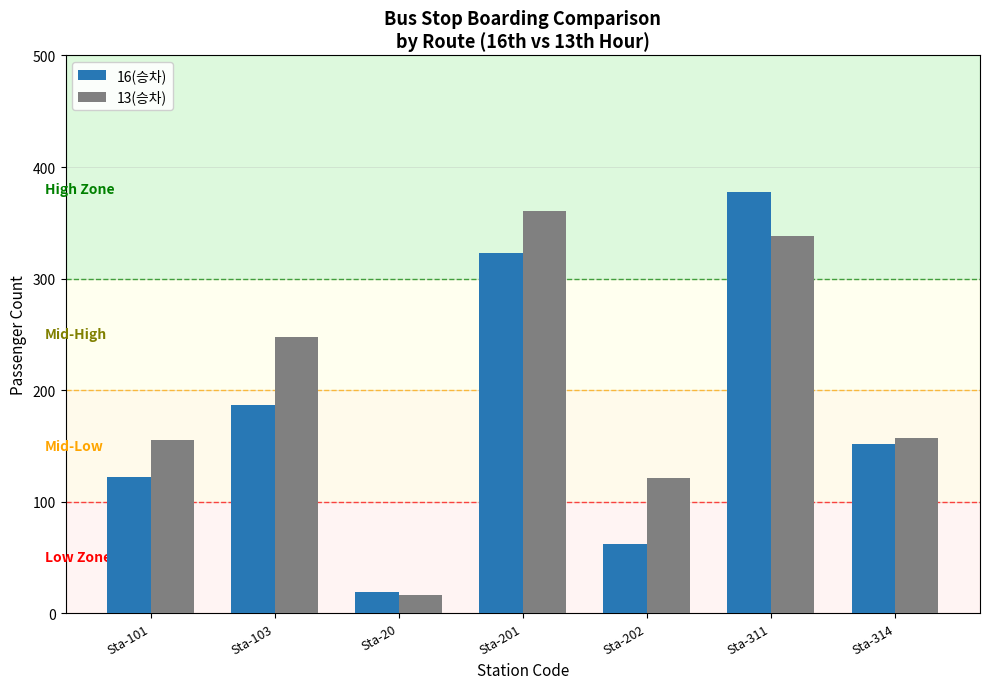

Where does the 13(승차) series first go above 157?

Sta-103